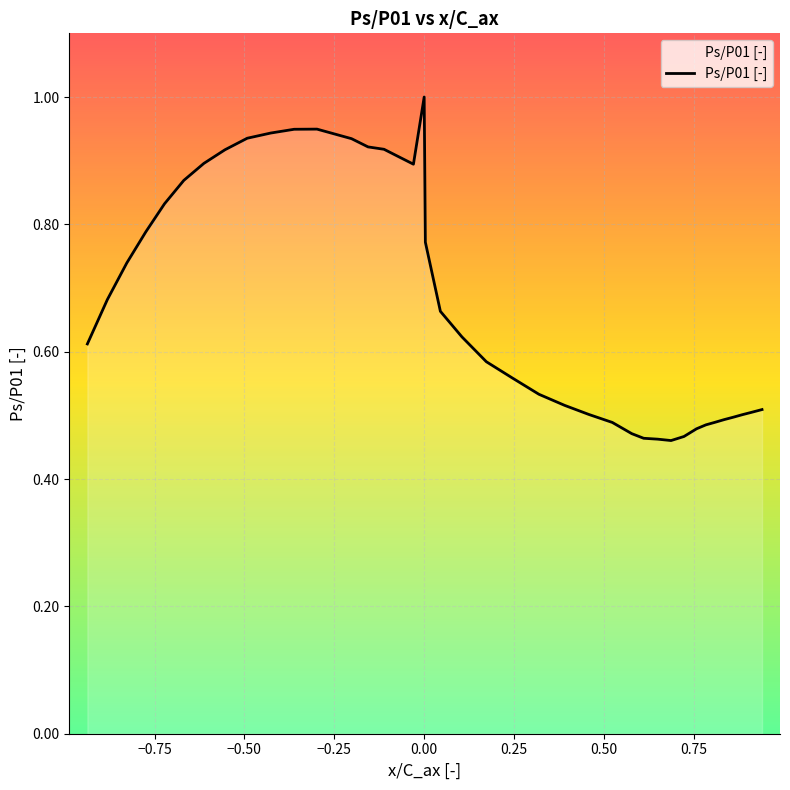

What is the maximum value shown in the chart?

1.0